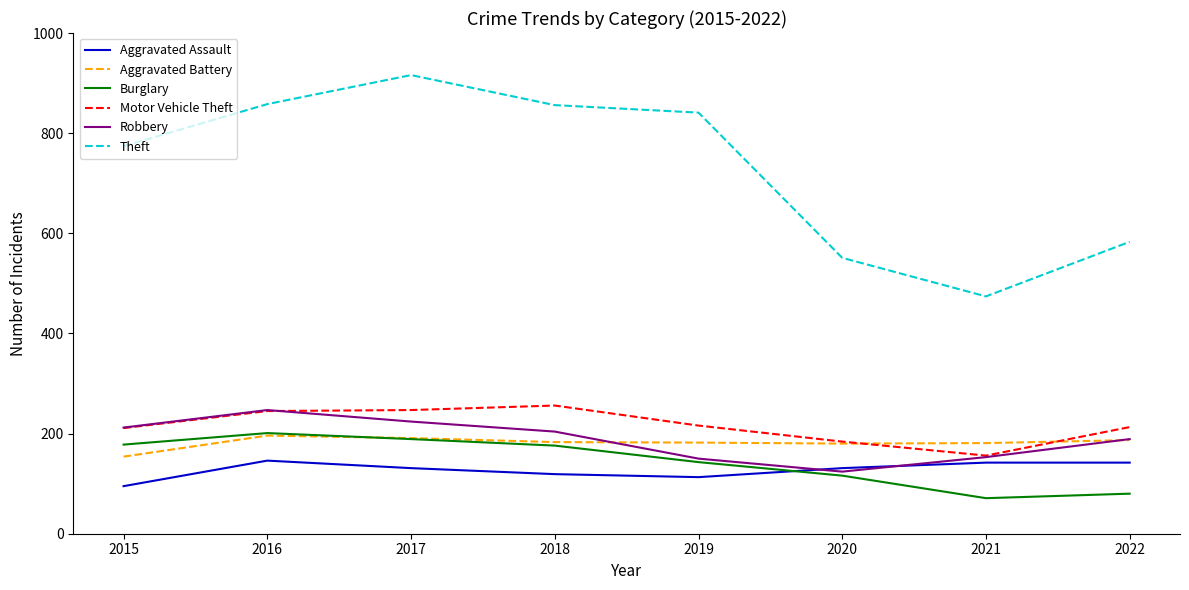

The Aggravated Battery series shows 291 at 2018. True or false?

False